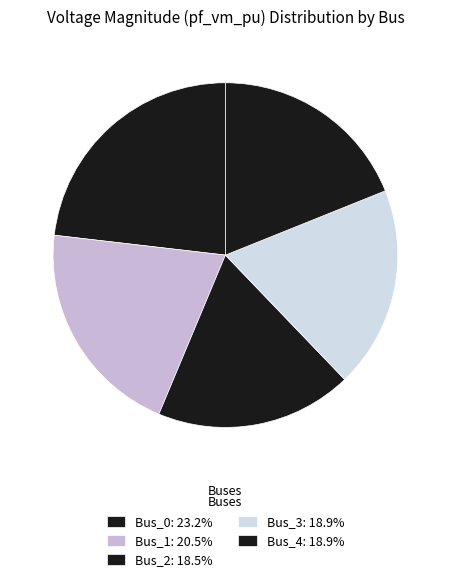

Is there a majority slice in this chart?

No